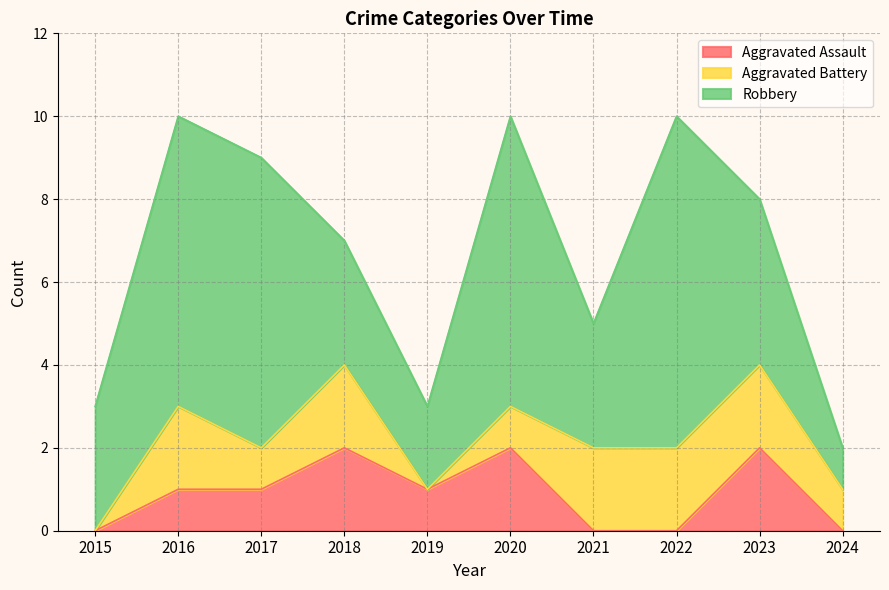

Is the value of Robbery at 2016 greater than the value of Aggravated Battery at 2016?

Yes